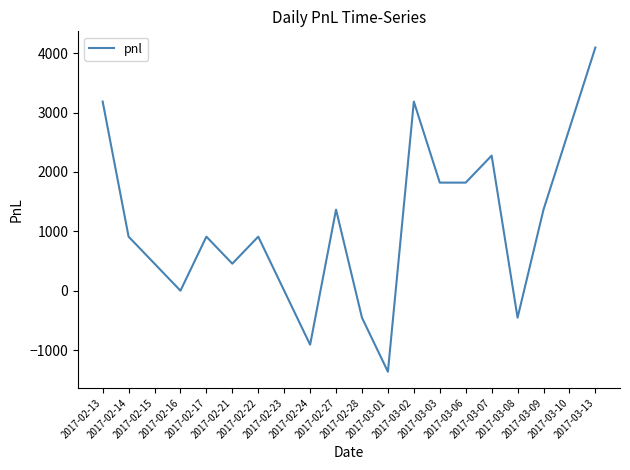

Reading left to right, extract all data points from this chart.

3185	910	455	0	910	455	910	0	-910	1365	-455	-1365	3185	1820	1820	2275	-455	1365	2730	4095